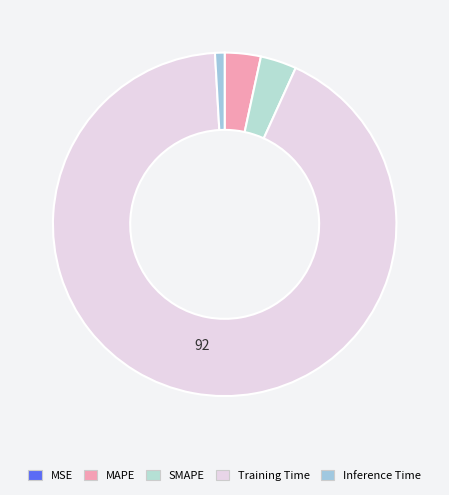

Do Training Time and Inference Time together represent more than half of the pie?

Yes